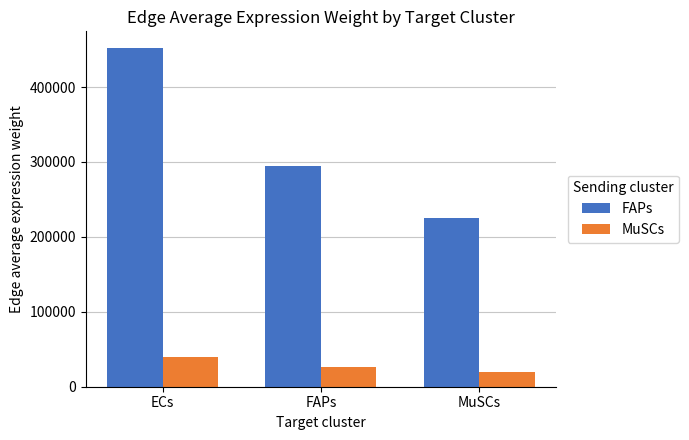

Which category has the highest value across all series?

ECs